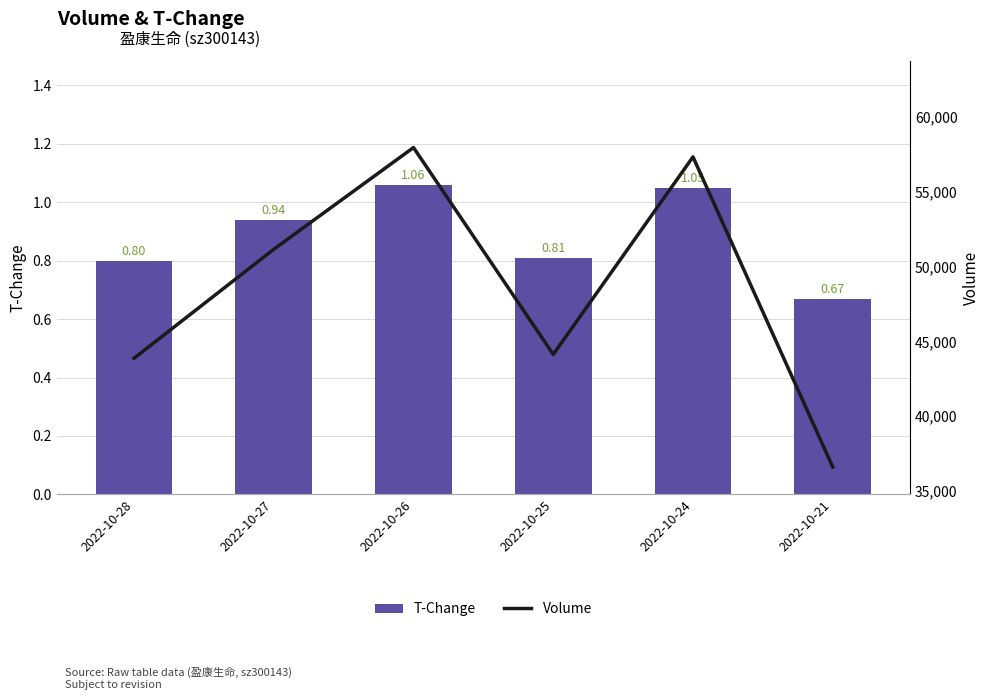

Reading left to right, what are all the values shown in this chart?

T-Change: 0.8	0.9	1.1	0.8	1.1	0.7
Volume: 43865.0	51155.0	57960.0	44123.0	57336.0	36594.0